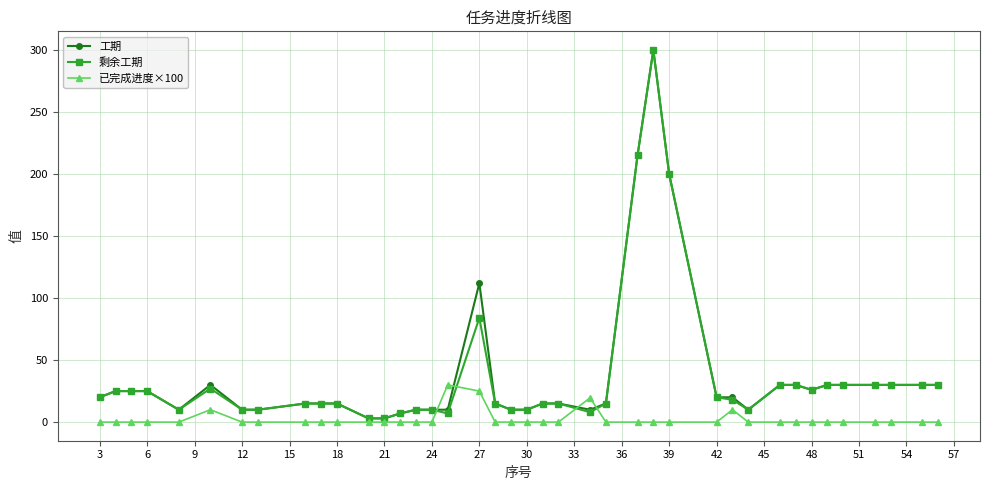

True or false: 工期 has more than 0 points higher than both neighbors.

True